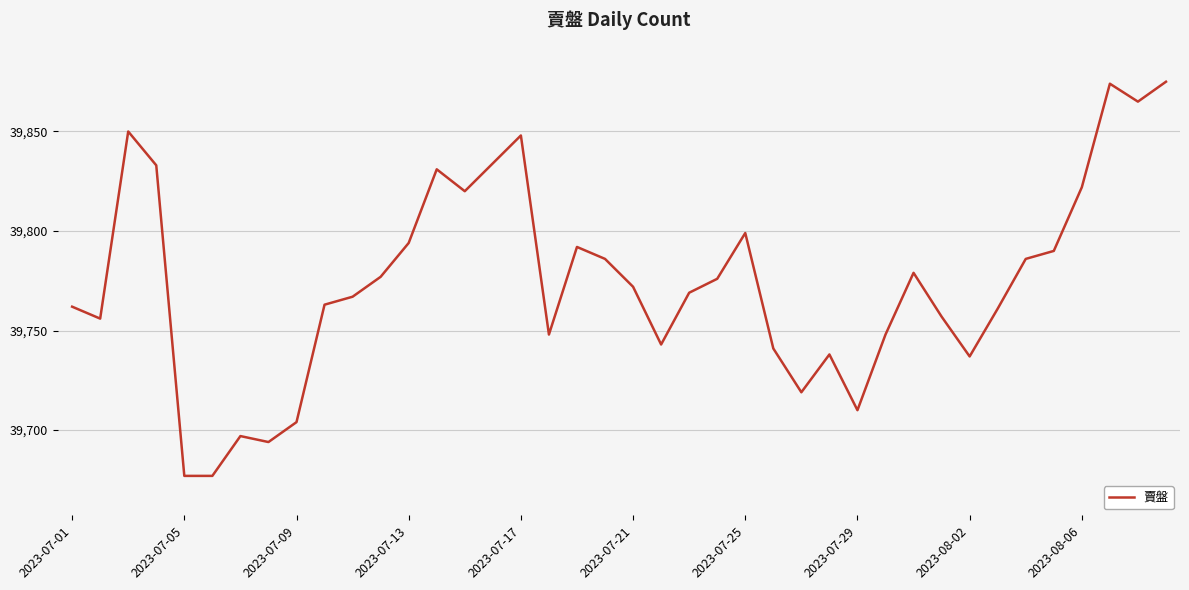

What is the maximum value shown in the chart?

39875